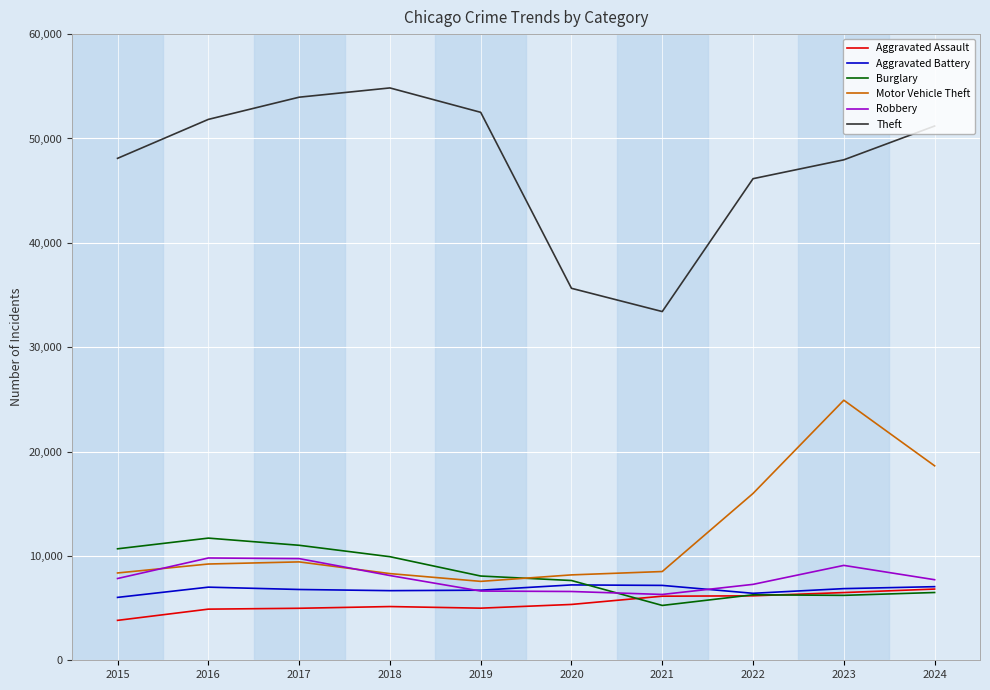

What is the lowest value of the Burglary series?

5255